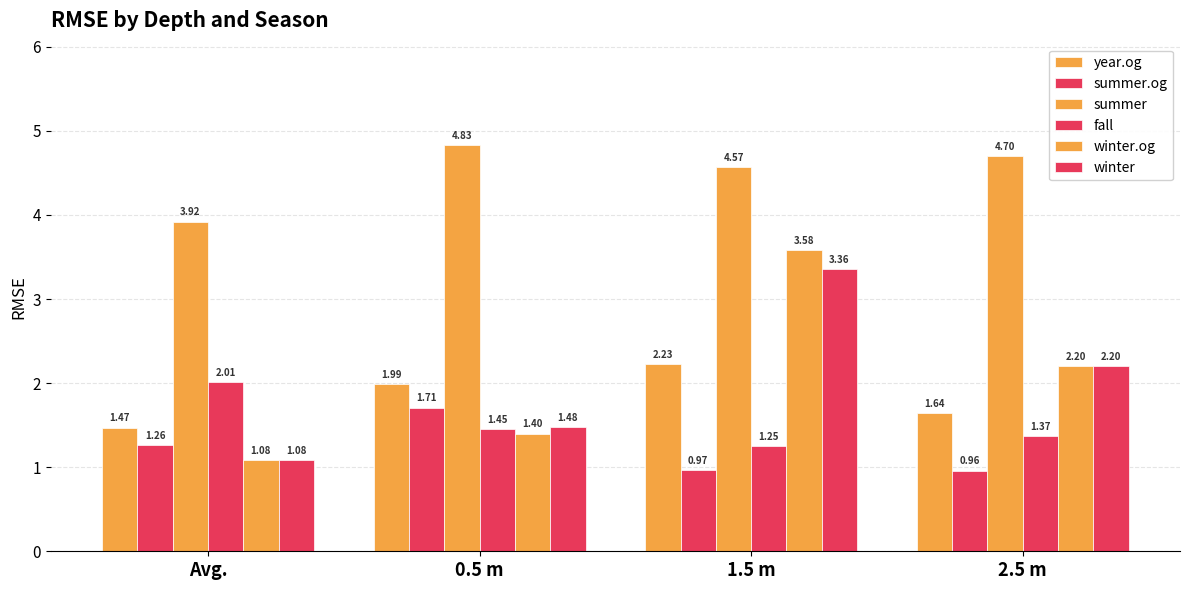

Count the number of data series in this chart.

6